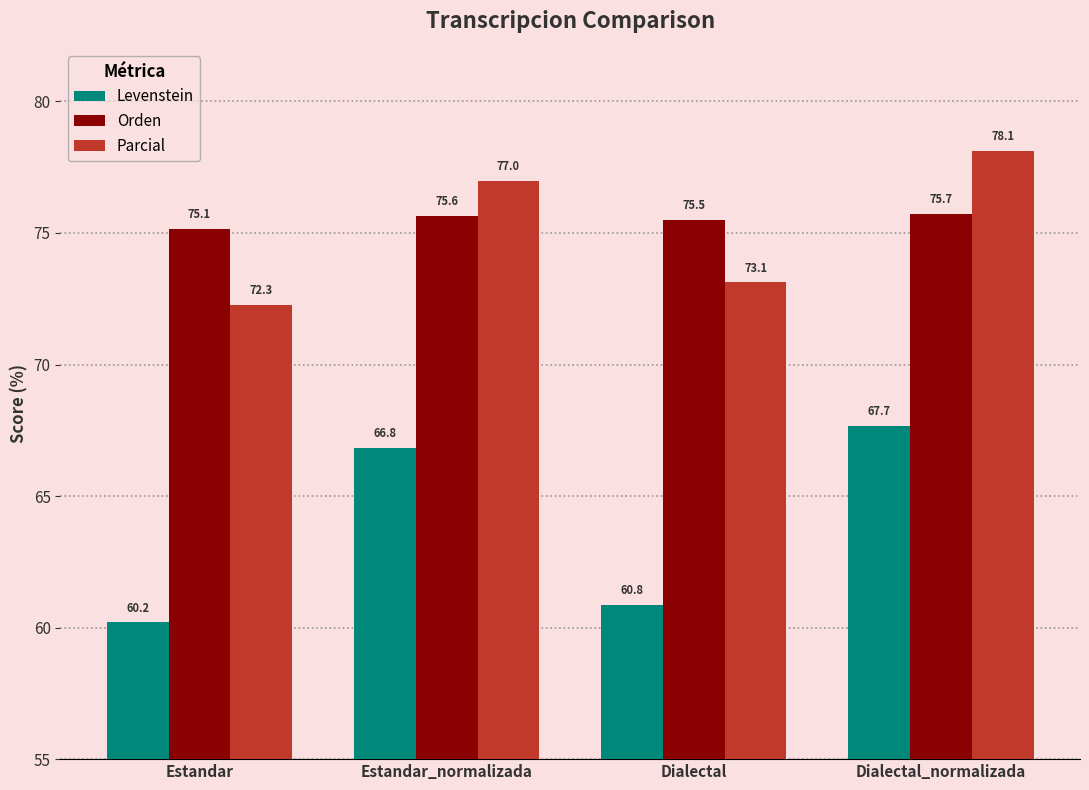

Which category has the lowest value in the Parcial series?

Estandar